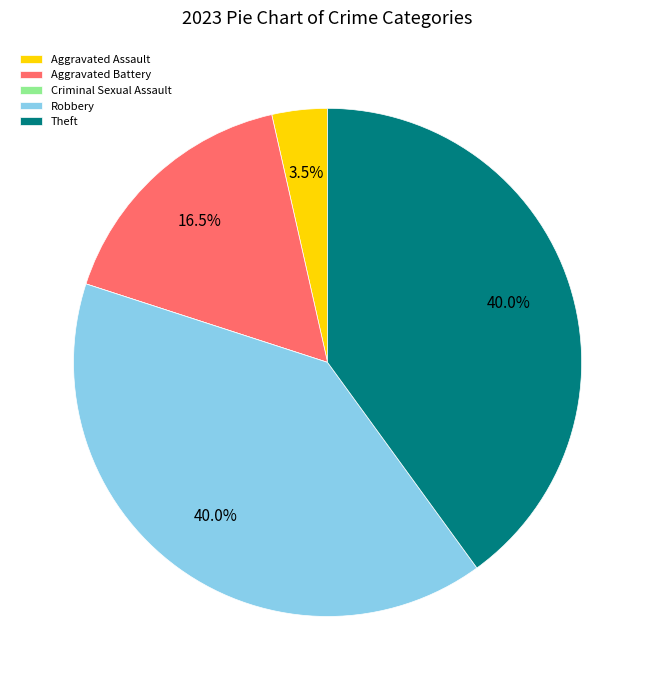

Is the sum of Theft and Robbery greater than half?

Yes